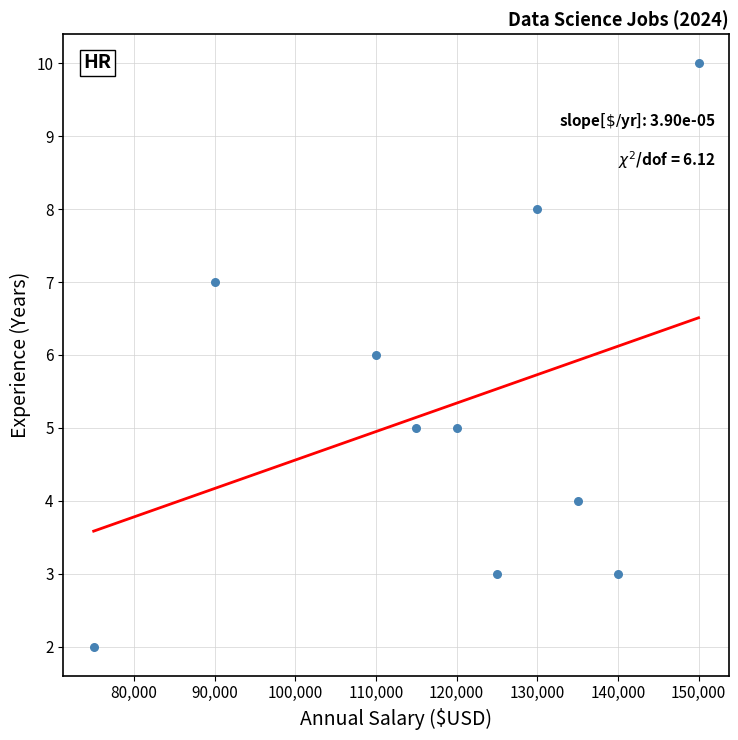

What is the average Y value?

5